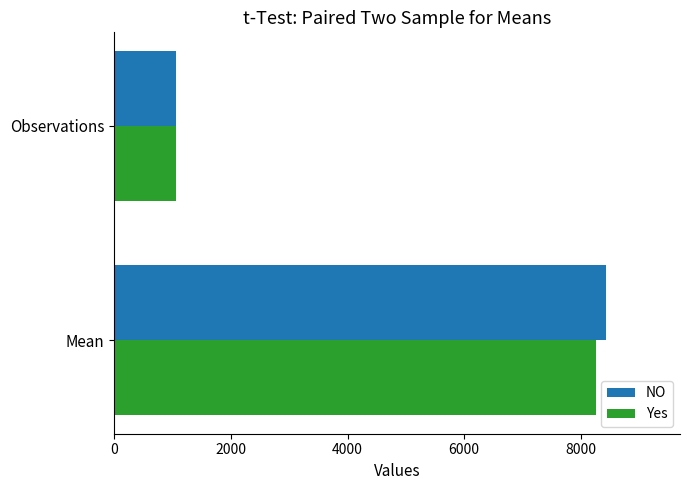

The NO series shows 1064.0 at Observations. True or false?

True